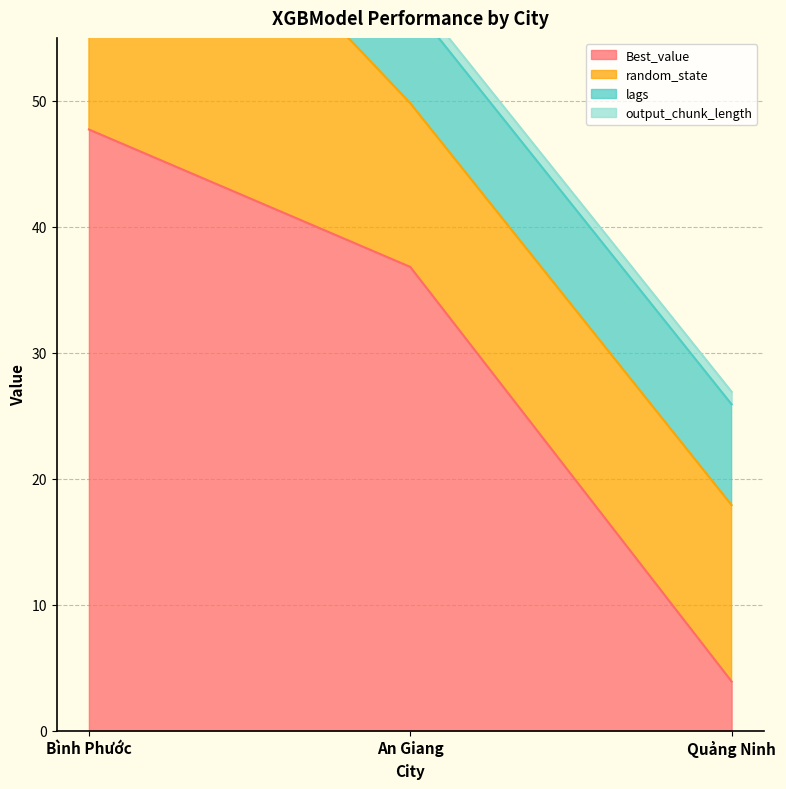

Which series has the widest spread of values?

Best_value